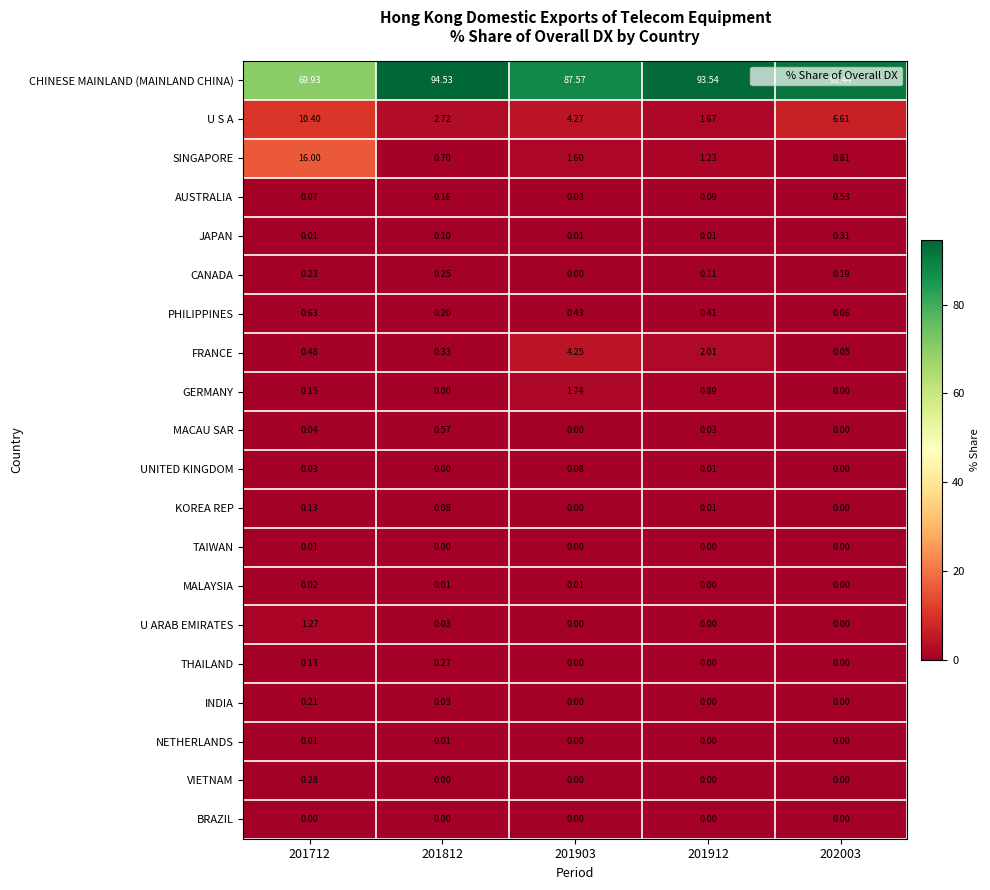

How many distinct data groups are displayed?

20